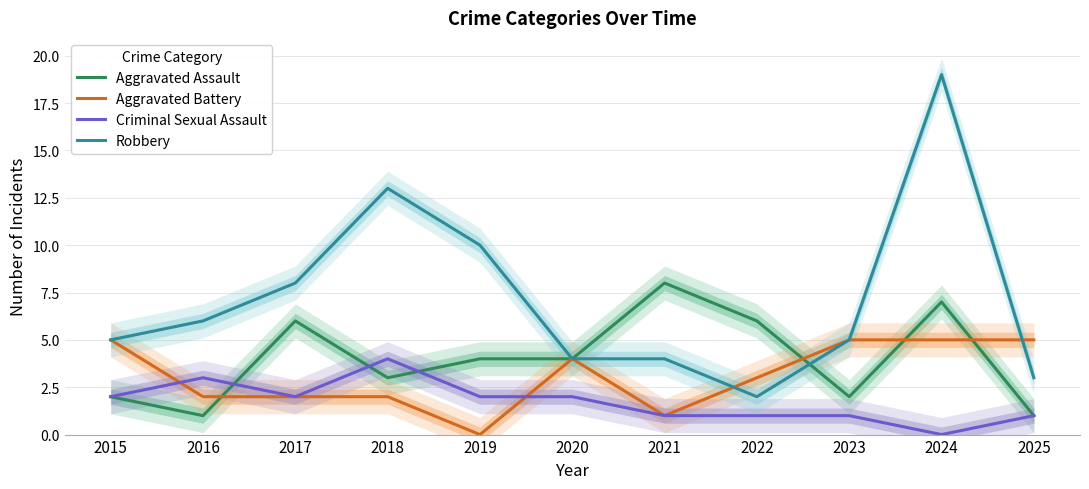

The value of Aggravated Assault at 2023 is 3. True or false?

False